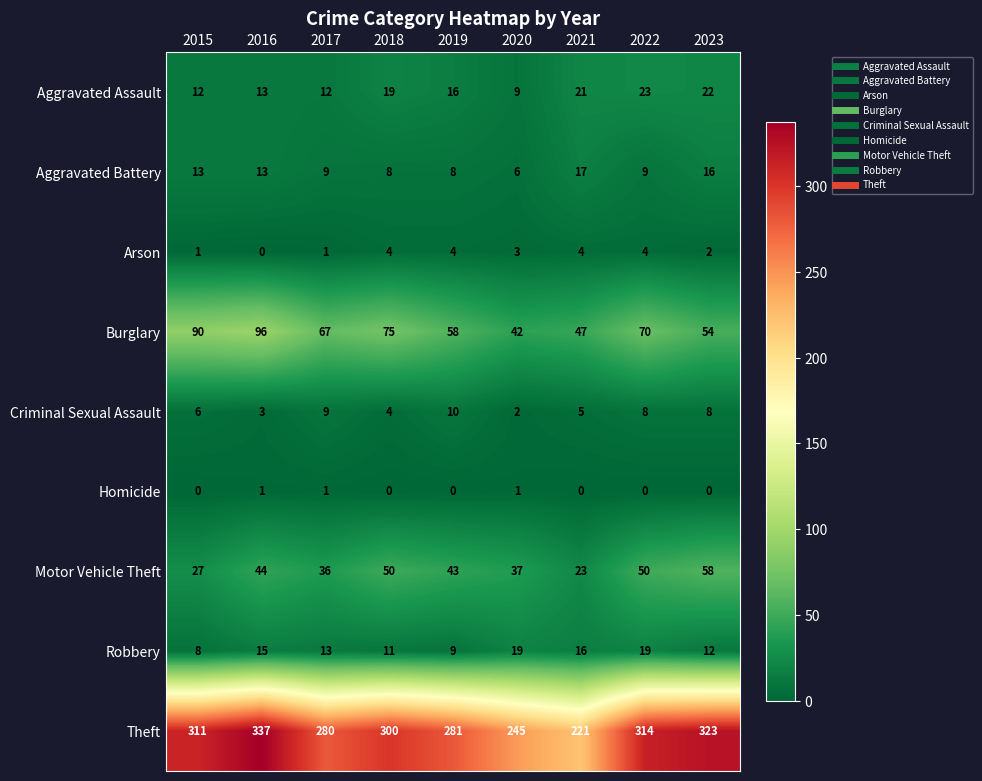

Which series has the largest total across all categories?

Theft